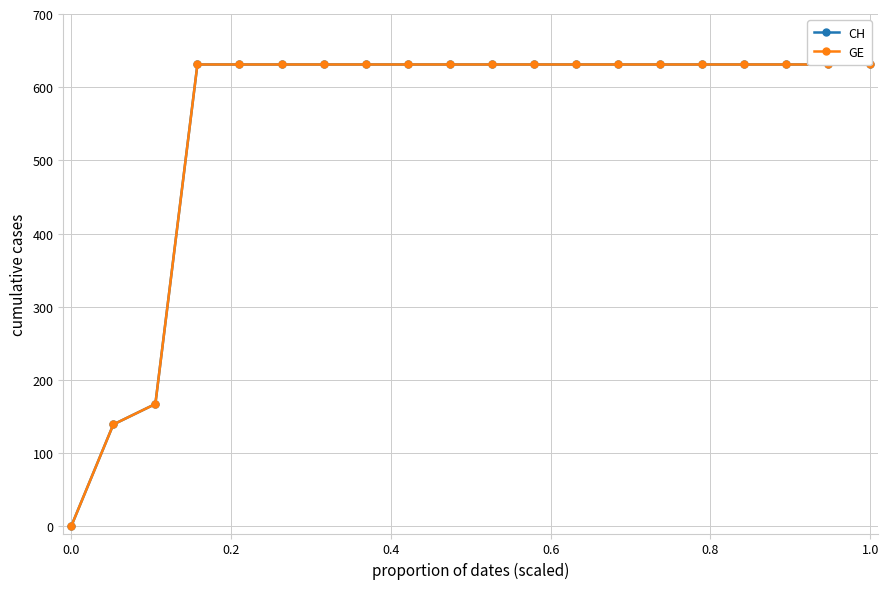

What is the average value of the CH series?

552